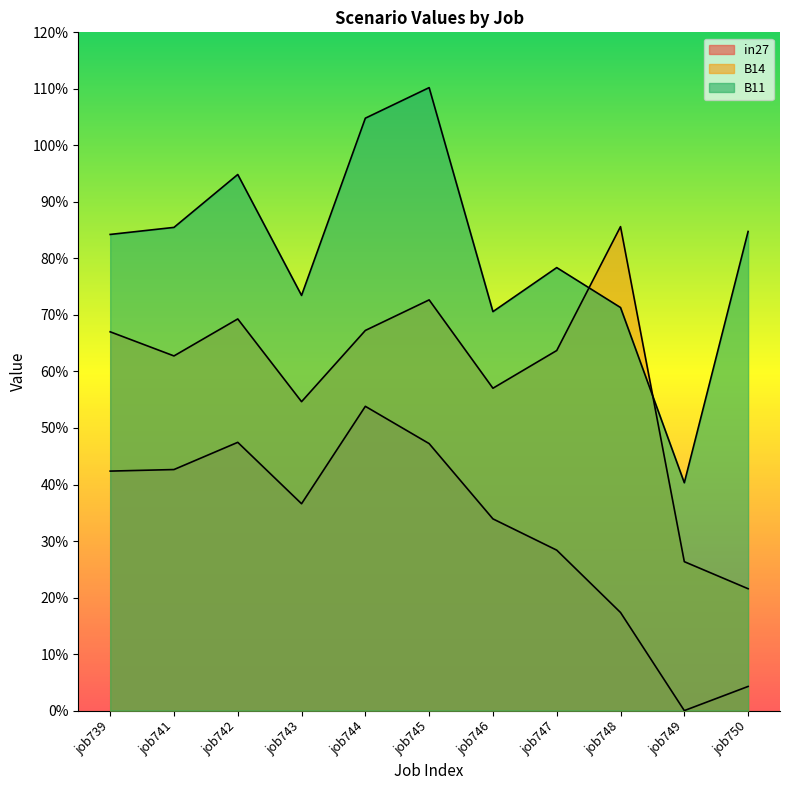

How many B14 values are between 0 and 1?

11